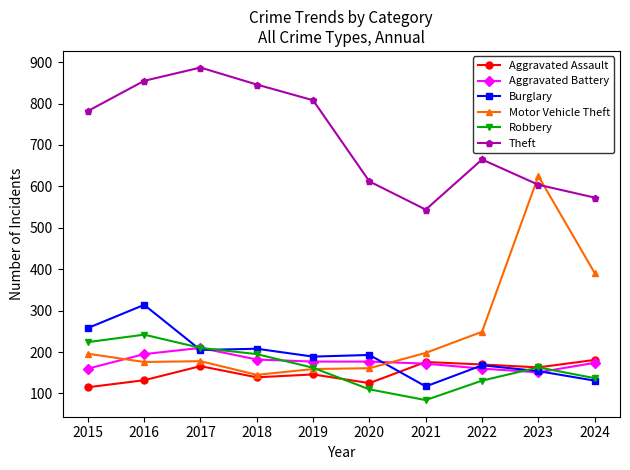

After their last crossing, which series has the higher values: Motor Vehicle Theft or Aggravated Battery?

Motor Vehicle Theft